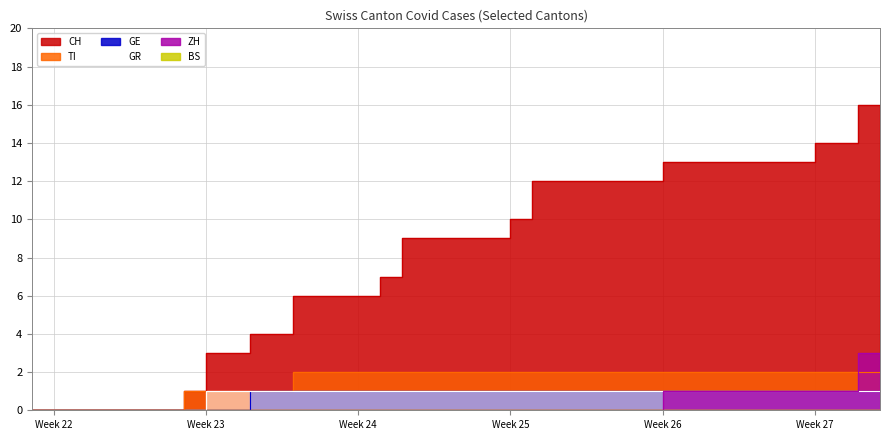

Which has a higher value, 2020-06-26 or 2020-06-19?

2020-06-26